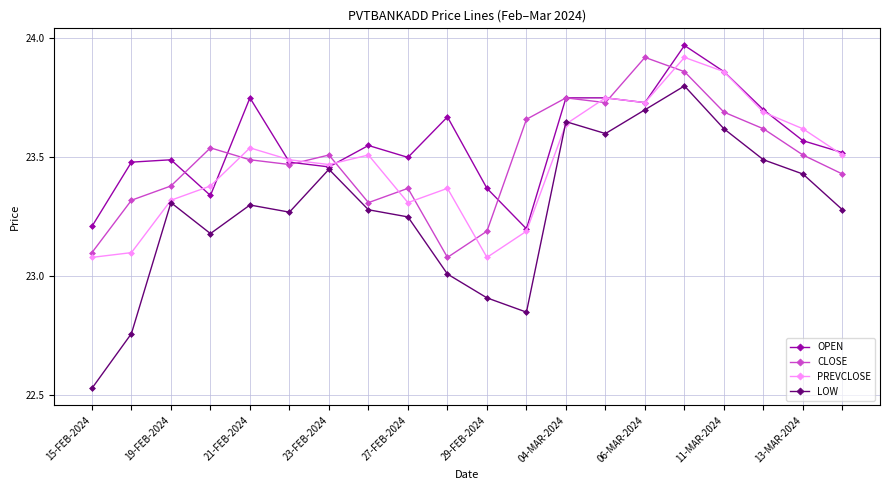

Which series ends up on top after the final intersection of PREVCLOSE and LOW?

PREVCLOSE